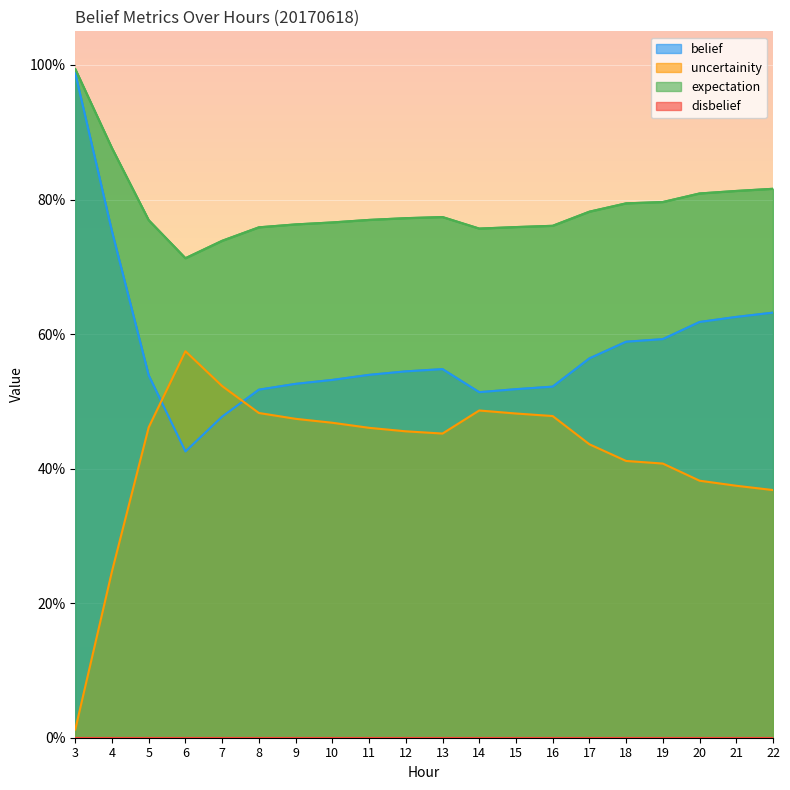

Which series has the largest total across all categories?

expectation